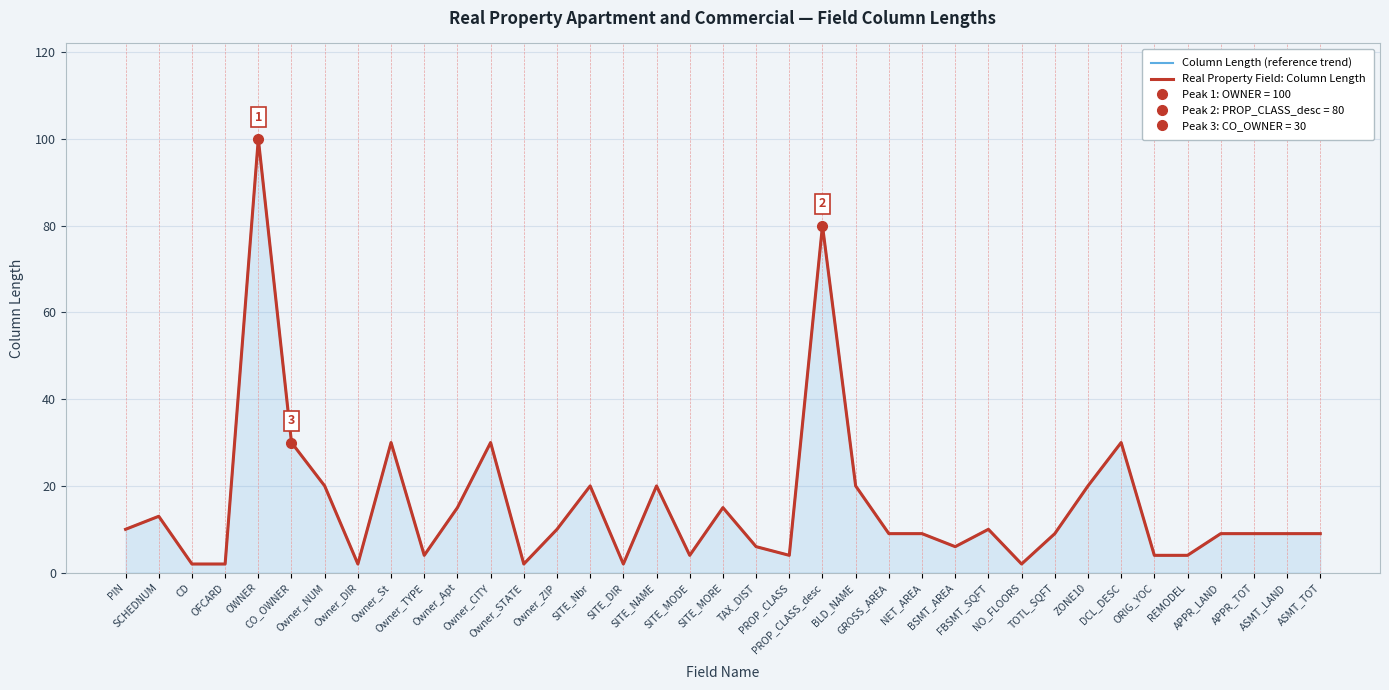

Reading right to left, transcribe all the data shown in this chart.

Column Length (reference trend): ASMT_TOT=9	ASMT_LAND=9	APPR_TOT=9	APPR_LAND=9	REMODEL=4	ORIG_YOC=4	DCL_DESC=30	ZONE10=20	TOTL_SQFT=9	NO_FLOORS=2	FBSMT_SQFT=10	BSMT_AREA=6	NET_AREA=9	GROSS_AREA=9	BLD_NAME=20	PROP_CLASS_desc=80	PROP_CLASS=4	TAX_DIST=6	SITE_MORE=15	SITE_MODE=4	SITE_NAME=20	SITE_DIR=2	SITE_Nbr=20	Owner_ZIP=10	Owner_STATE=2	Owner_CITY=30	Owner_Apt=15	Owner_TYPE=4	Owner_St=30	Owner_DIR=2	Owner_NUM=20	CO_OWNER=30	OWNER=100	OFCARD=2	CD=2	SCHEDNUM=13	PIN=10
Real Property Field: Column Length: ASMT_TOT=9	ASMT_LAND=9	APPR_TOT=9	APPR_LAND=9	REMODEL=4	ORIG_YOC=4	DCL_DESC=30	ZONE10=20	TOTL_SQFT=9	NO_FLOORS=2	FBSMT_SQFT=10	BSMT_AREA=6	NET_AREA=9	GROSS_AREA=9	BLD_NAME=20	PROP_CLASS_desc=80	PROP_CLASS=4	TAX_DIST=6	SITE_MORE=15	SITE_MODE=4	SITE_NAME=20	SITE_DIR=2	SITE_Nbr=20	Owner_ZIP=10	Owner_STATE=2	Owner_CITY=30	Owner_Apt=15	Owner_TYPE=4	Owner_St=30	Owner_DIR=2	Owner_NUM=20	CO_OWNER=30	OWNER=100	OFCARD=2	CD=2	SCHEDNUM=13	PIN=10